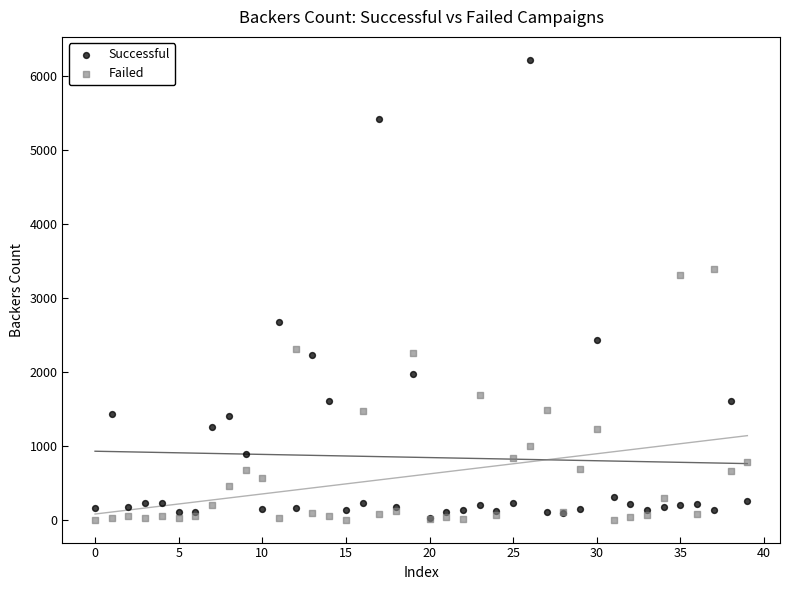

Which series reaches the maximum Y coordinate?

Successful